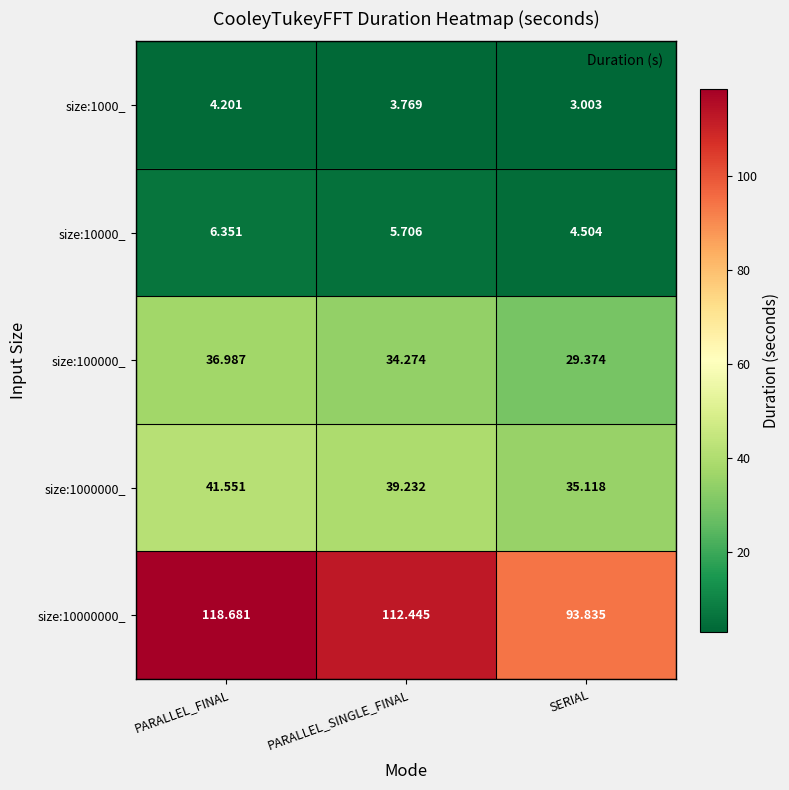

Where does the size:10000000_ series first go above 112?

PARALLEL_FINAL